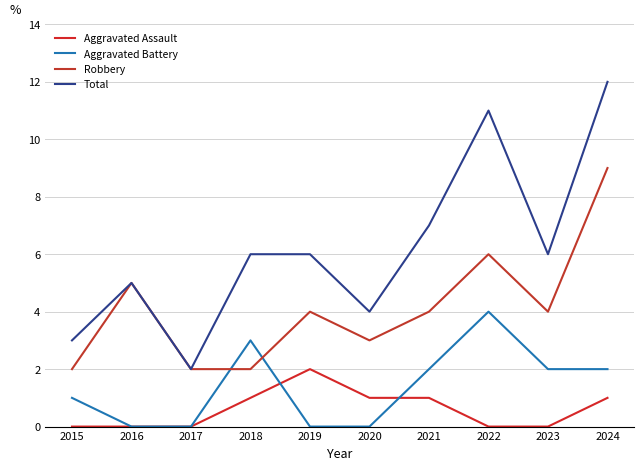

What is the difference between the maximum and minimum values in the Robbery series?

7